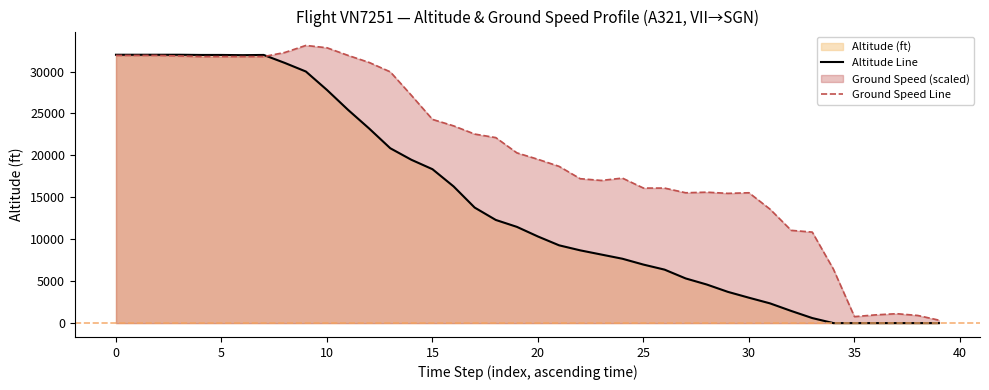

Which series has the widest spread of values?

ground_speed (scaled)